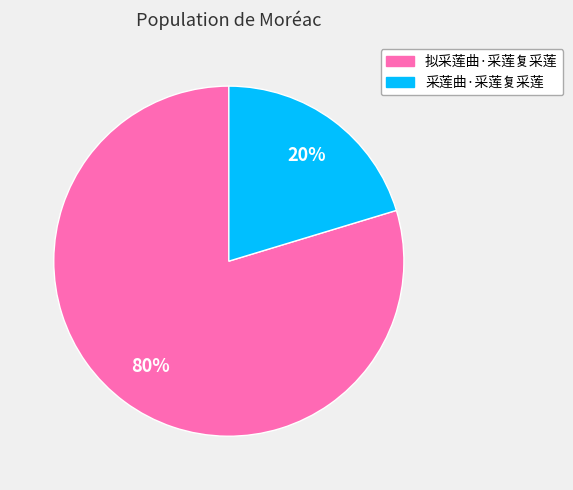

To the nearest percent, what is the combined percentage of 采莲曲·采莲复采莲 and 拟采莲曲·采莲复采莲?

100%